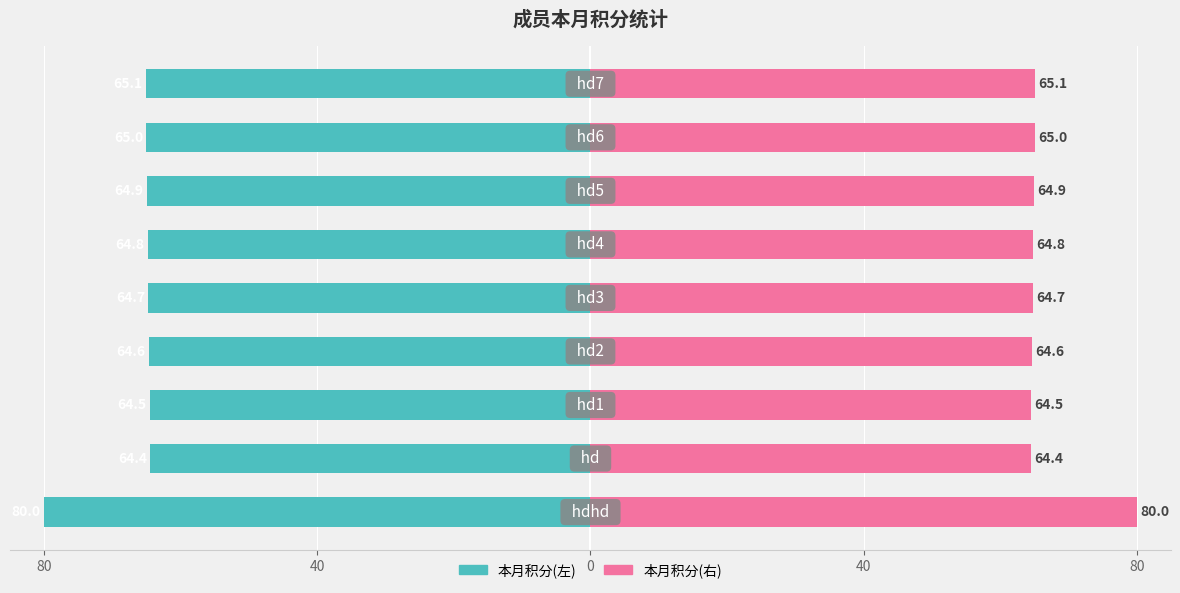

Is it true that 本月积分(右) equals 95.6 at 5?

False